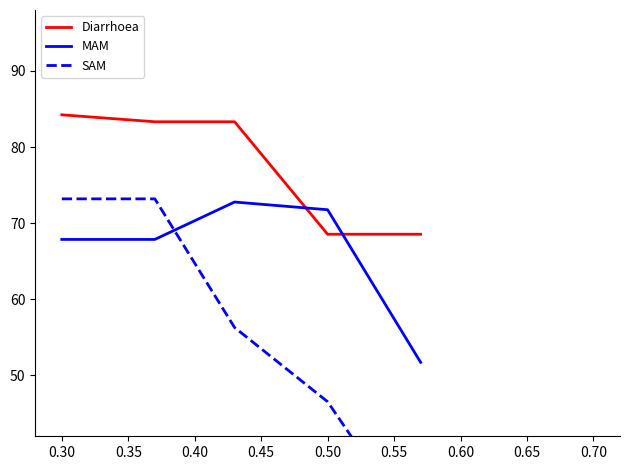

How many times do MAM and Diarrhoea cross each other?

2